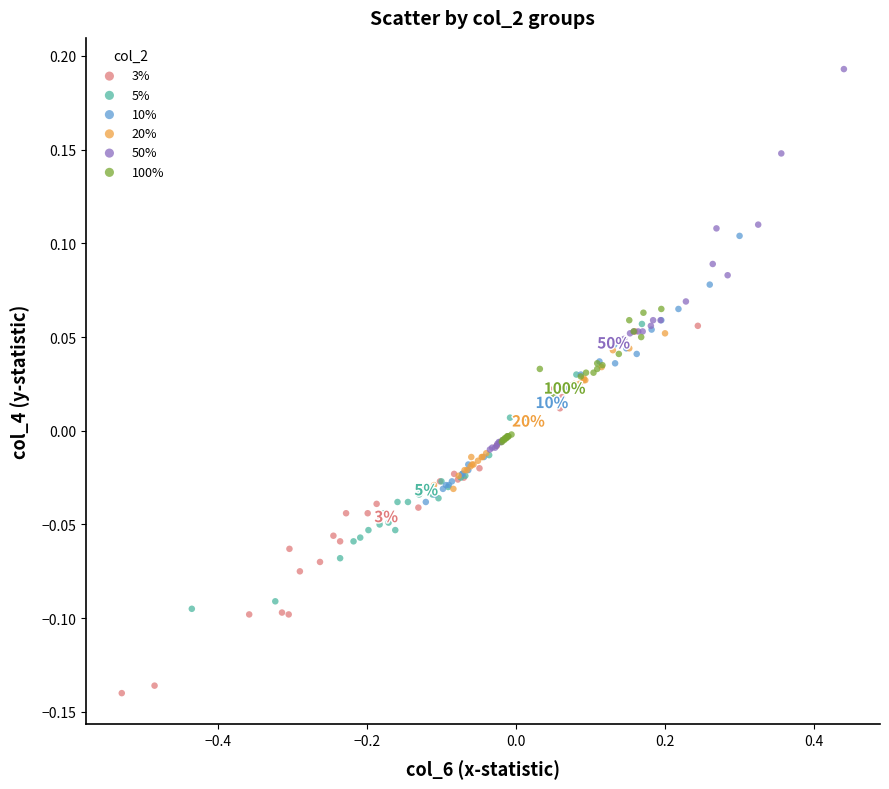

Which series contains the highest Y value?

50%